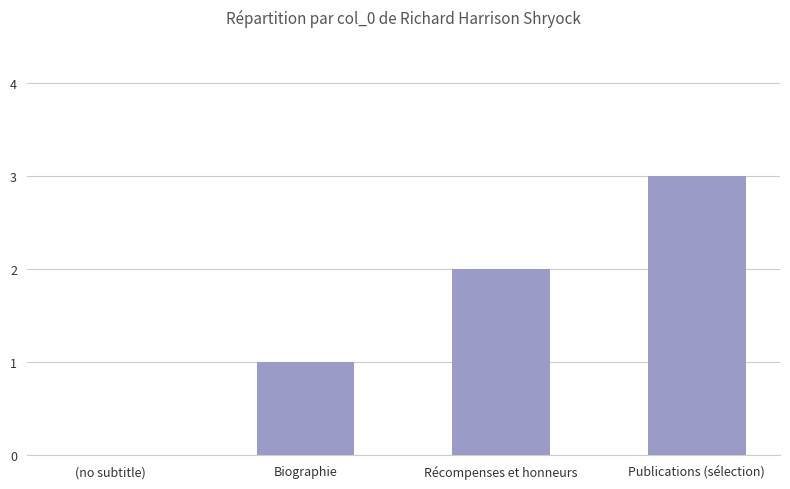

What value does the data have at Publications (sélection)?

3